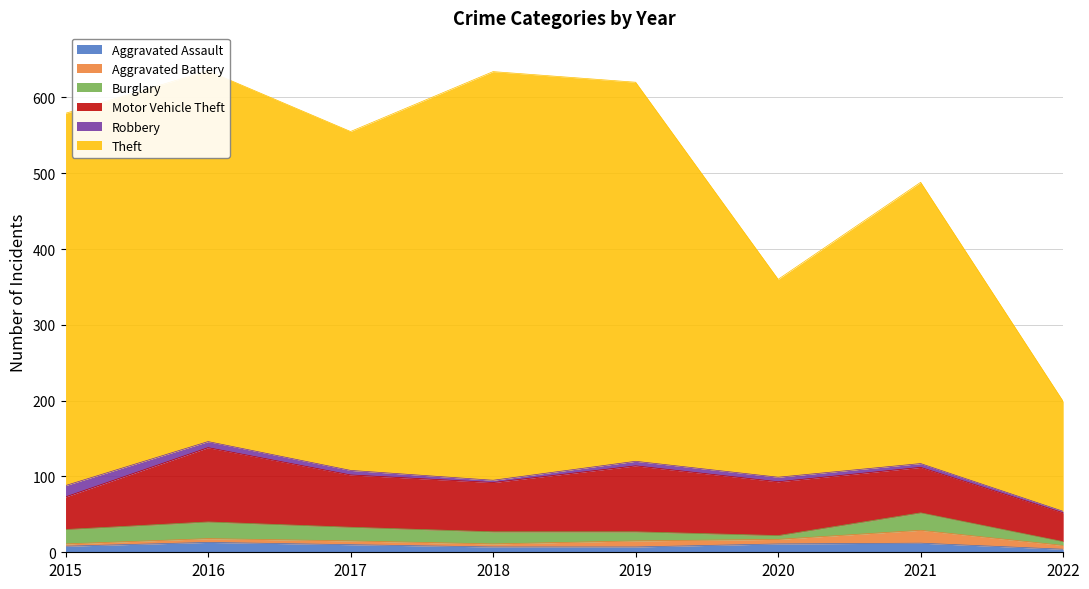

Rank the series by their maximum value, from lowest to highest.

Aggravated Assault, Robbery, Aggravated Battery, Burglary, Motor Vehicle Theft, Theft